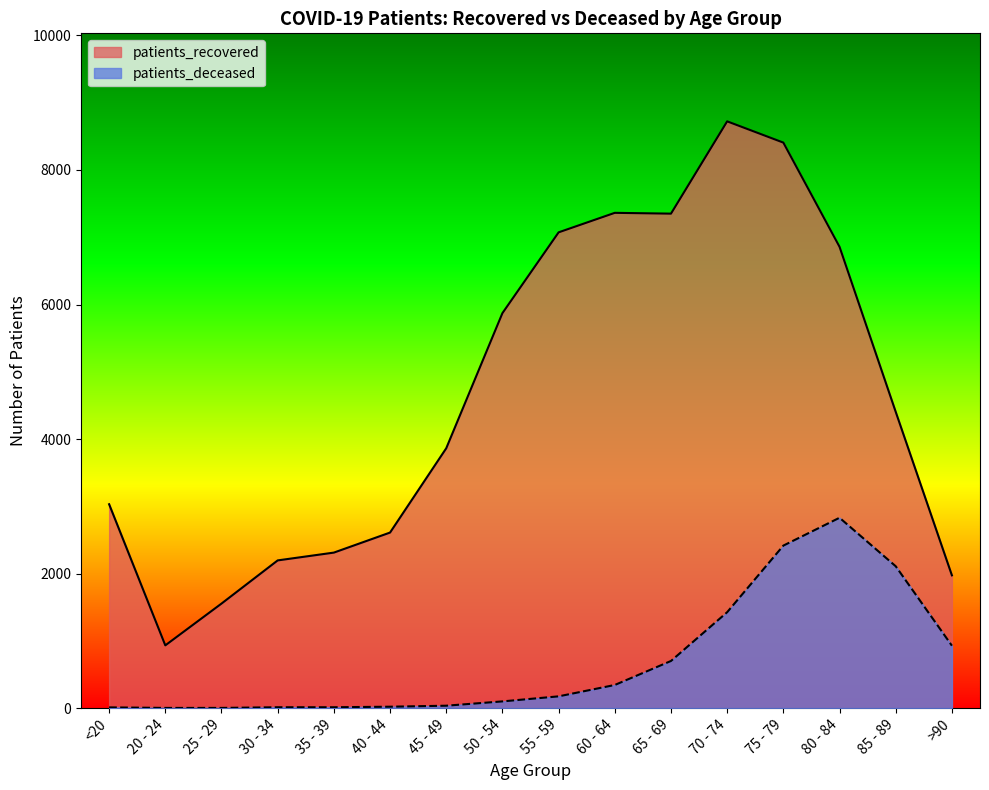

True or false: patients_recovered and patients_deceased cross at least once.

False